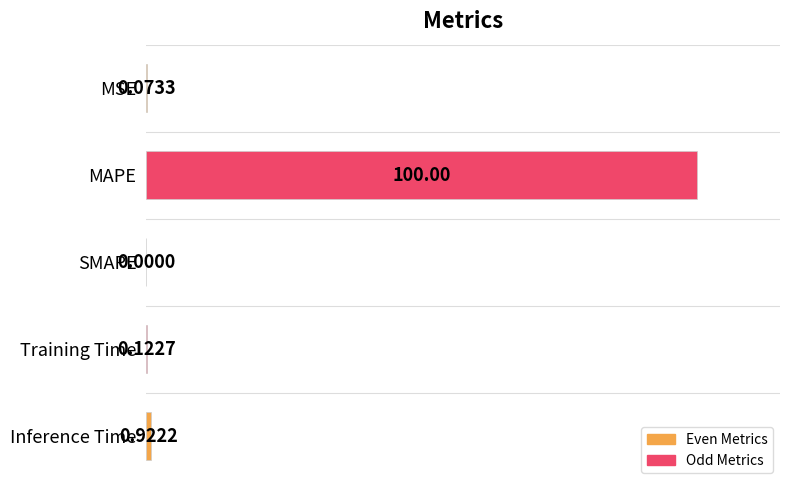

Which has a higher value, Training Time or Inference Time?

Inference Time